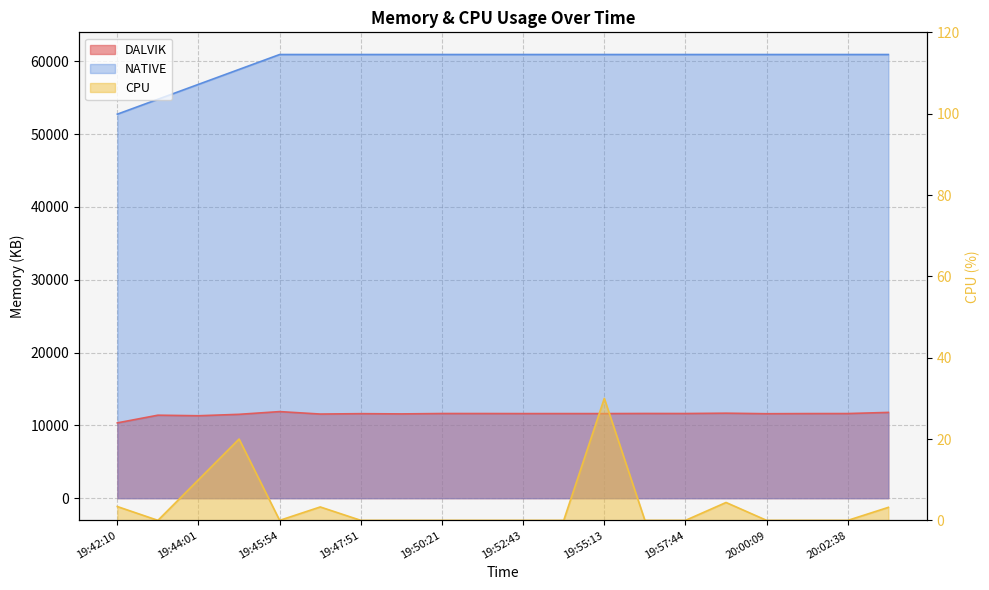

List the series in order of their overall mean, lowest first.

CPU, DALVIK, NATIVE